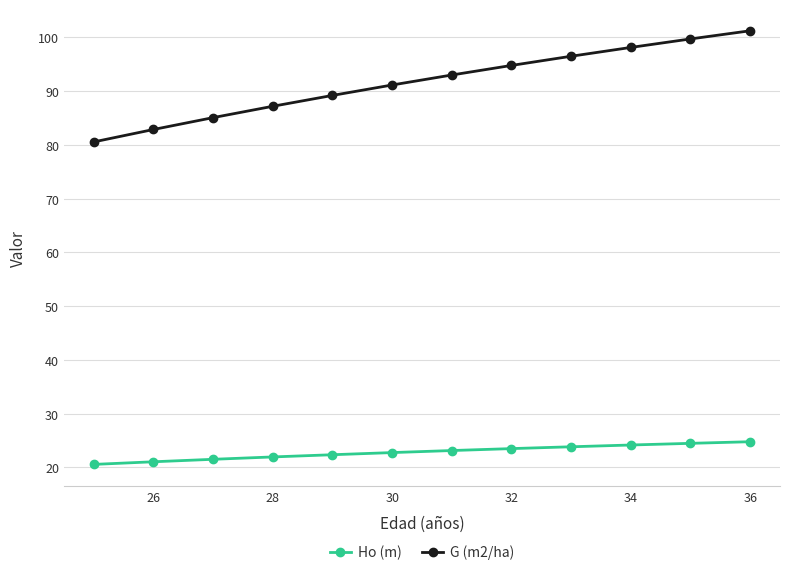

Which series has the largest total across all categories?

G (m2/ha)